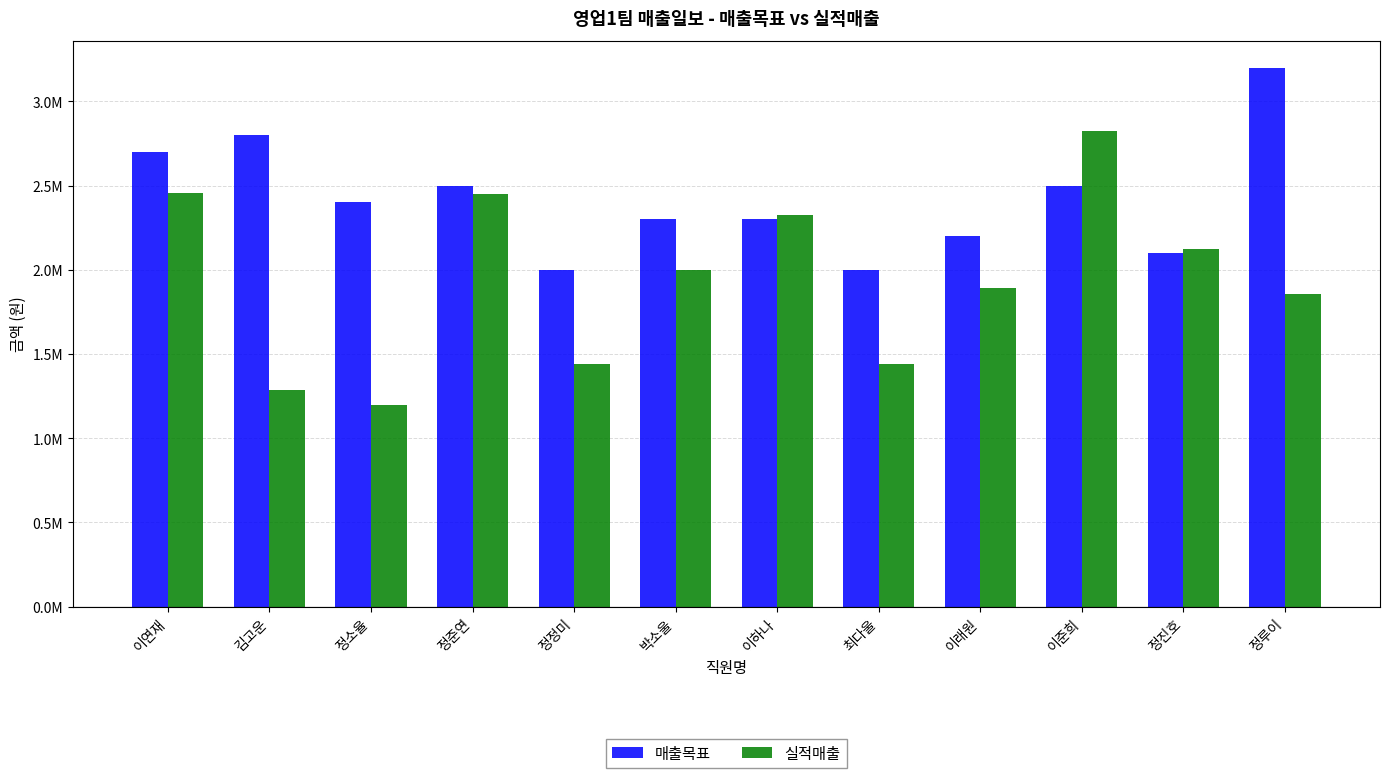

What is the difference between the highest and lowest values at 정루이?

1344000.0